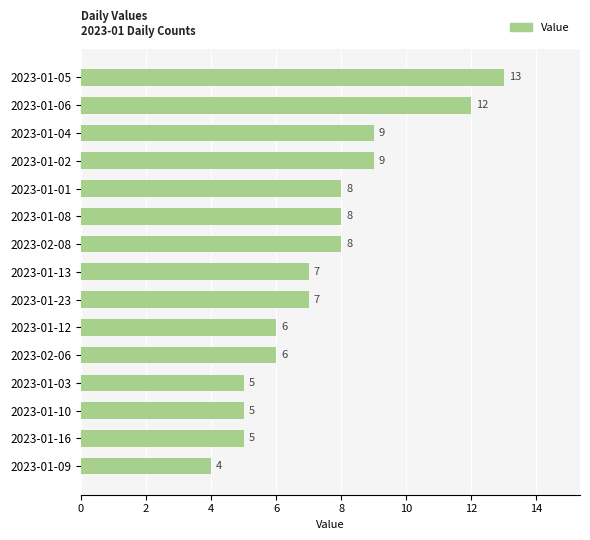

How many data points does each series have?

15